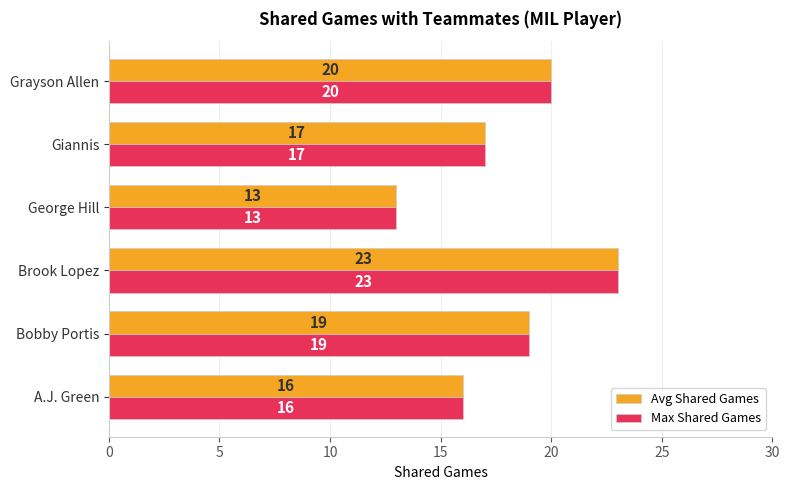

Is the value of Max Shared Games at George Hill greater than the value of Avg Shared Games at Brook Lopez?

No